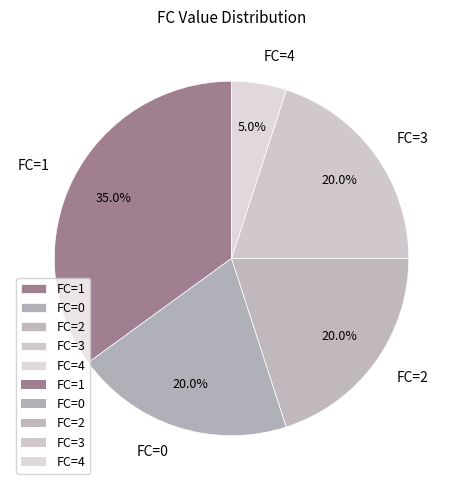

What is the smallest slice in the pie chart?

FC=4